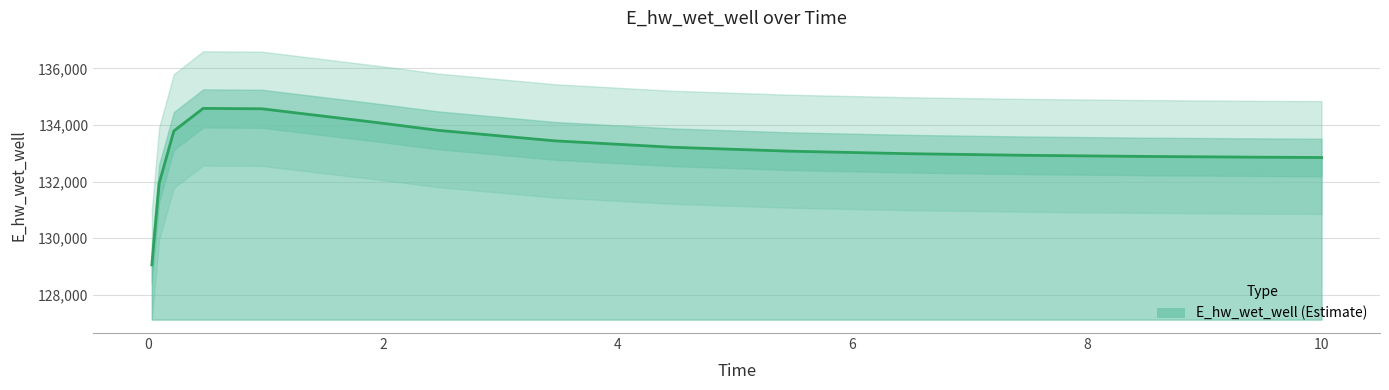

What is the label of the 9th point from the left?

4.46875